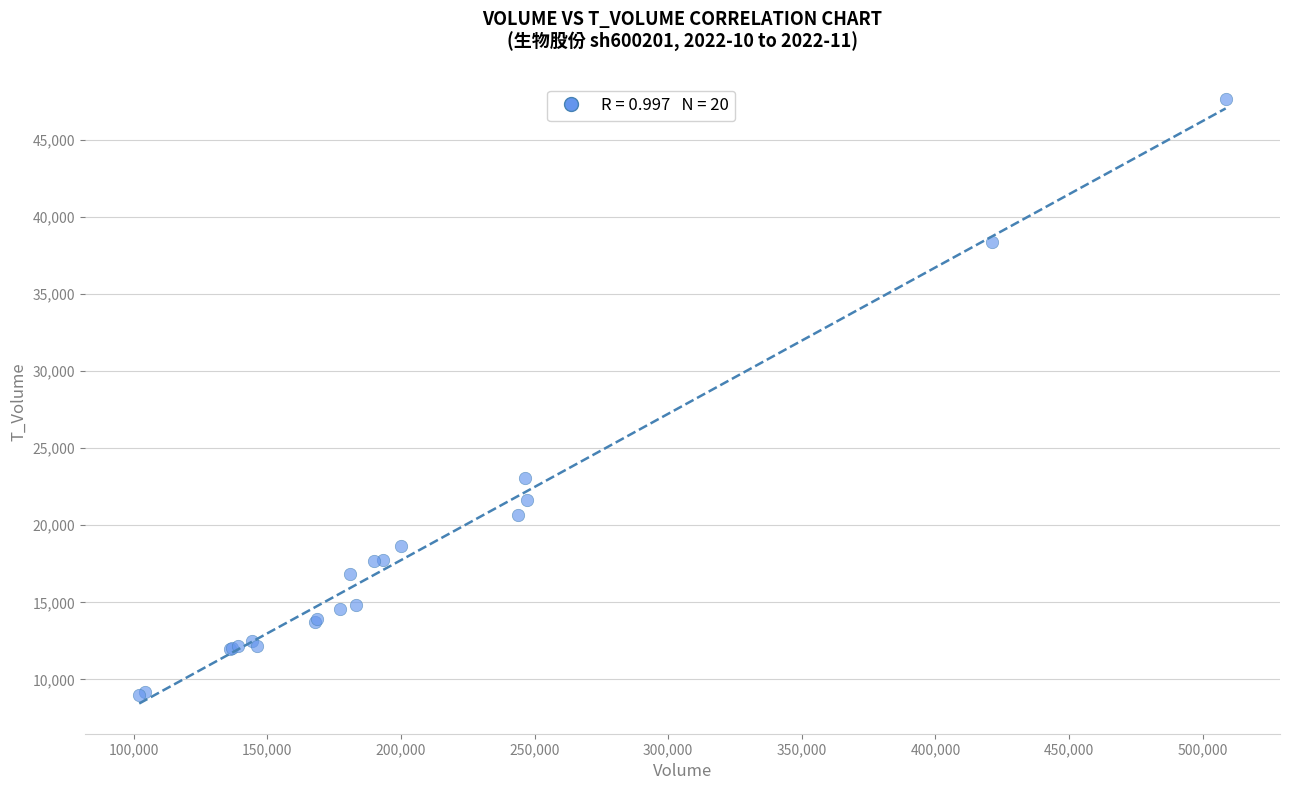

What Y value in the scatter plot is closest to 28294?

23036